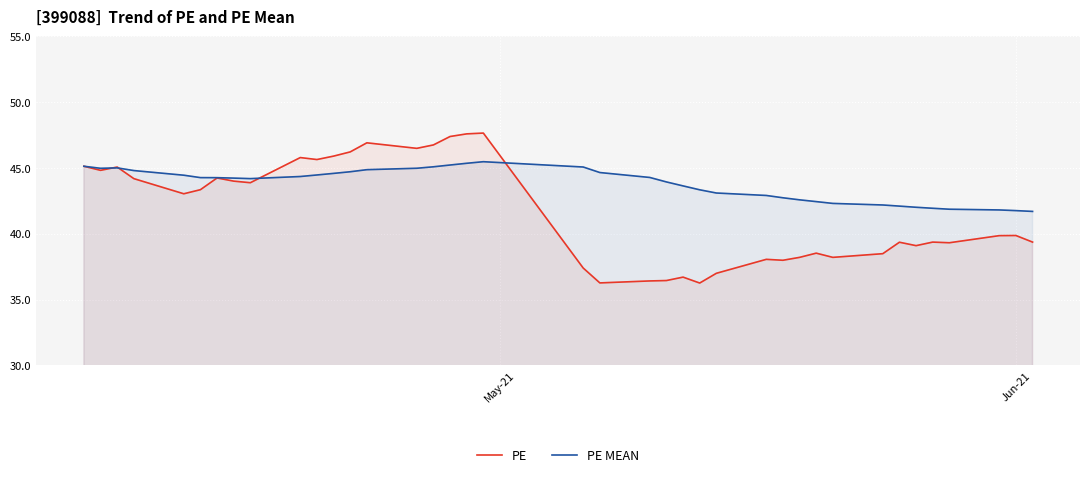

How many times do PE and PE MEAN cross each other?

4